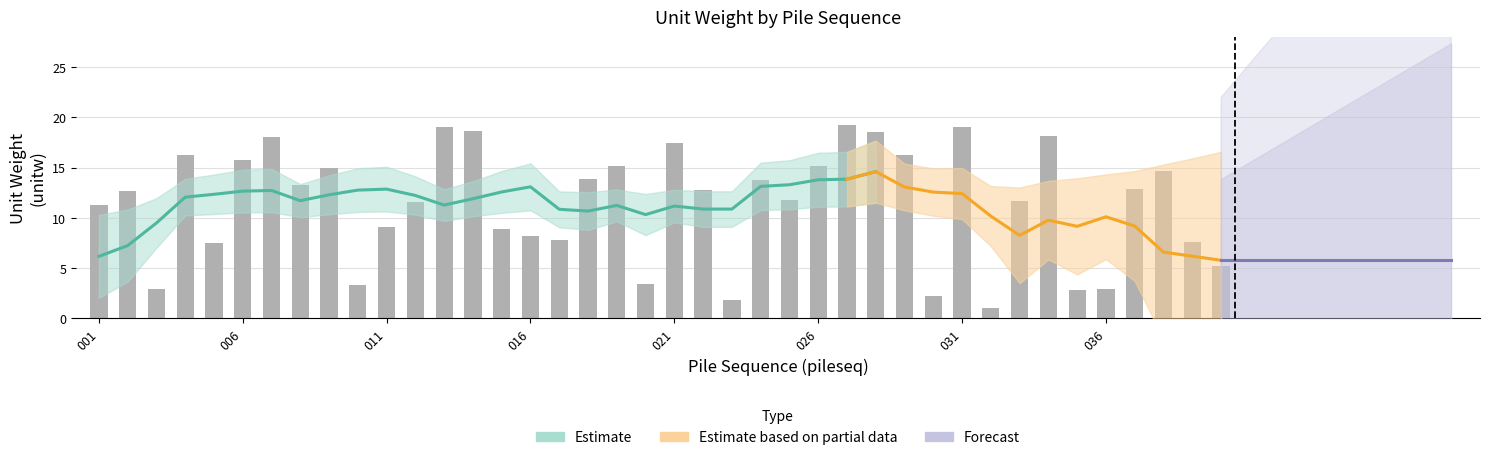

How many bars are there in total?

40